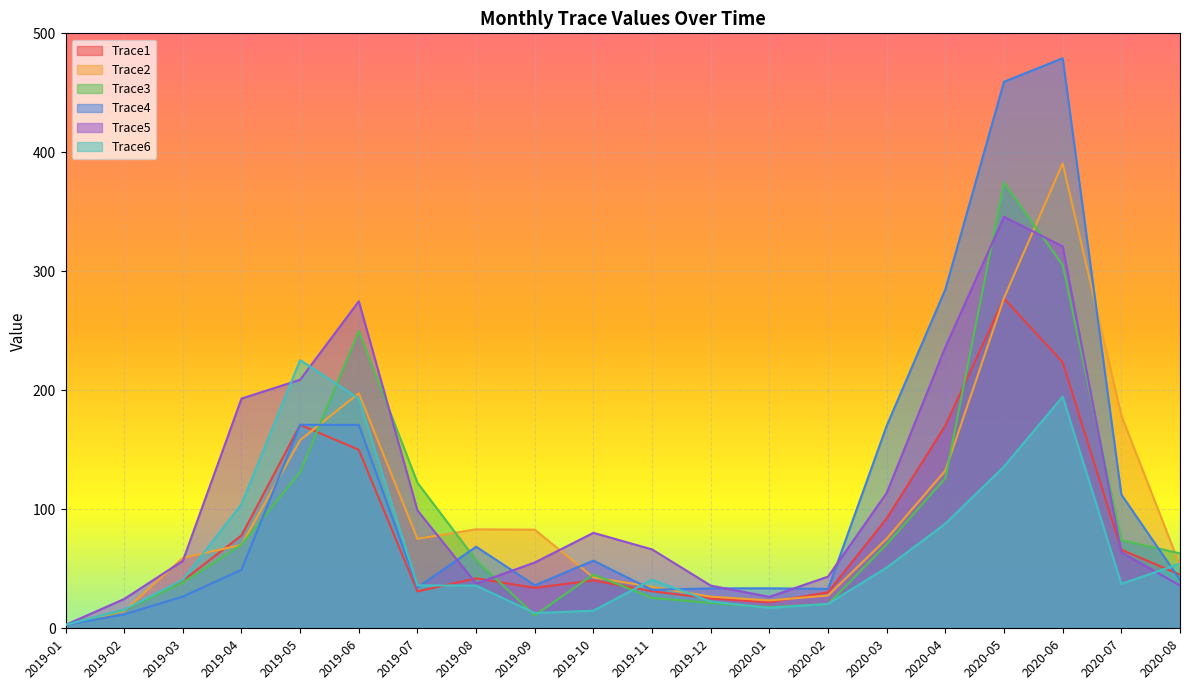

What is the difference between the second highest and second lowest values in the Trace2 series?

263.2